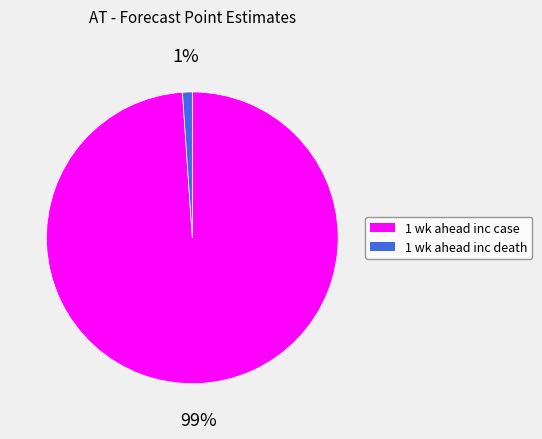

Count the number of slices in the pie.

2